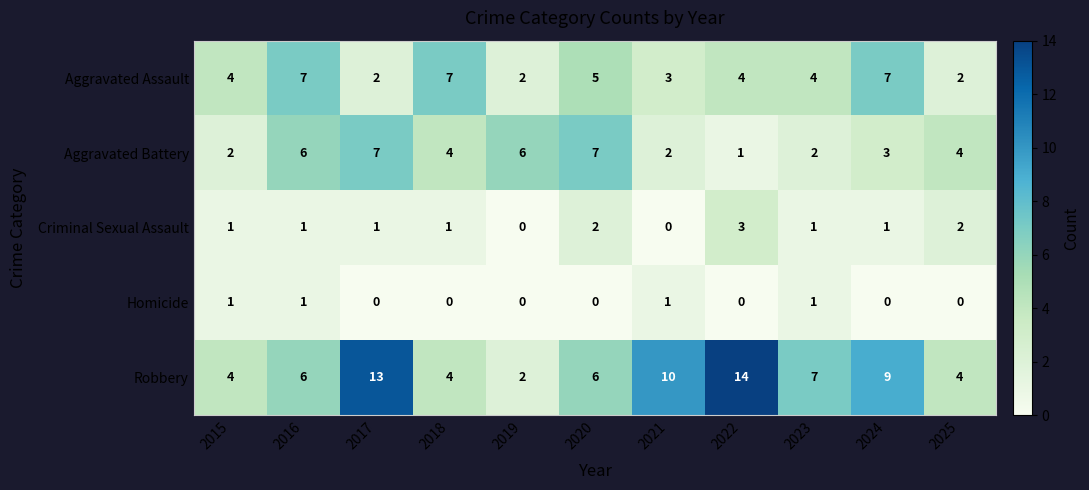

At which category is the sum across all series the highest?

2017